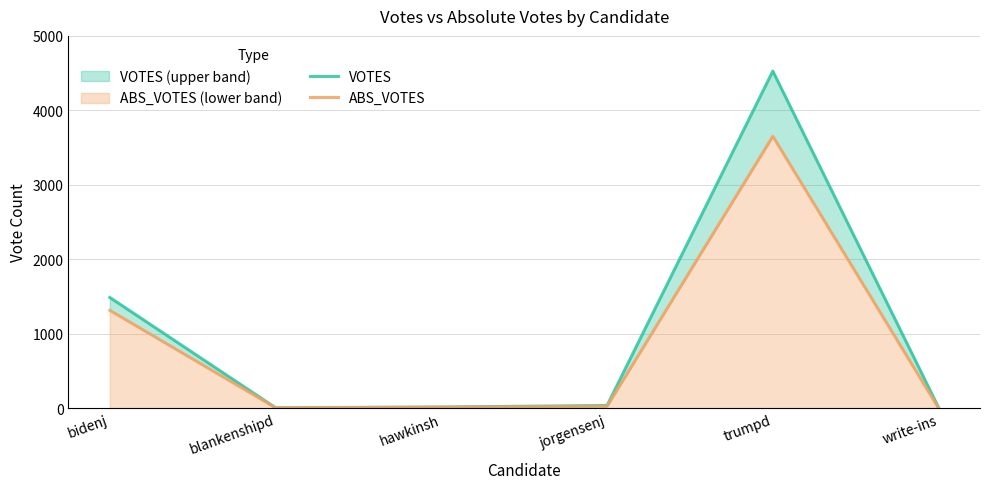

How many interior local peaks does the VOTES series have?

1